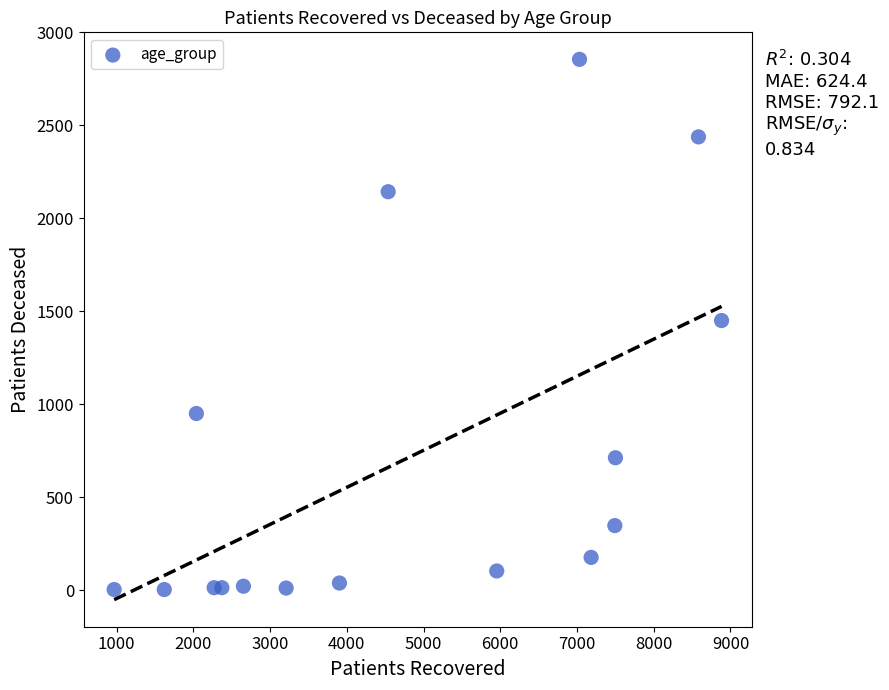

What is the range of Y values (max minus min)?

2852